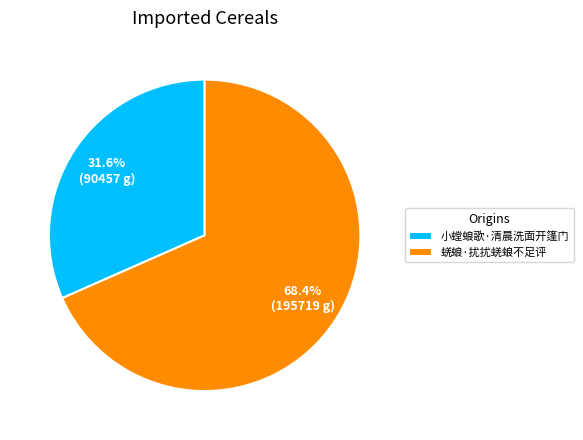

True or false: 小螳蜋歌·清晨洗面开篷门 accounts for 22% of the total.

False